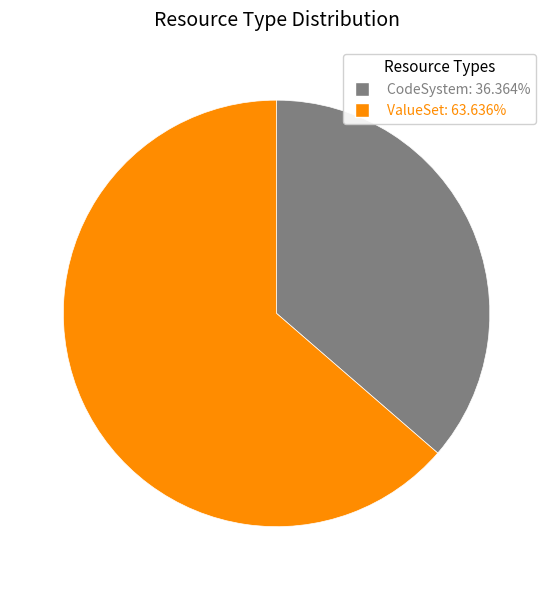

Is there a majority slice in this chart?

Yes